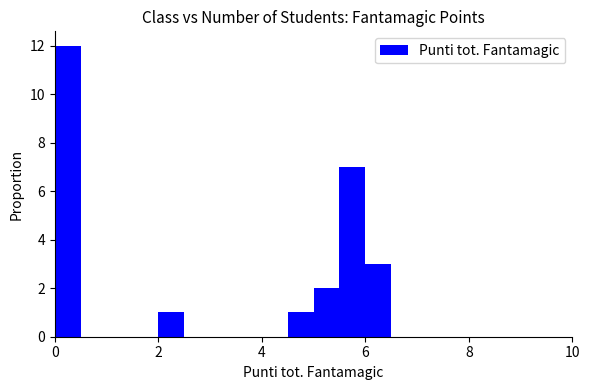

Read against the x-axis, roughly where is the centre of the tallest bar?

0.2